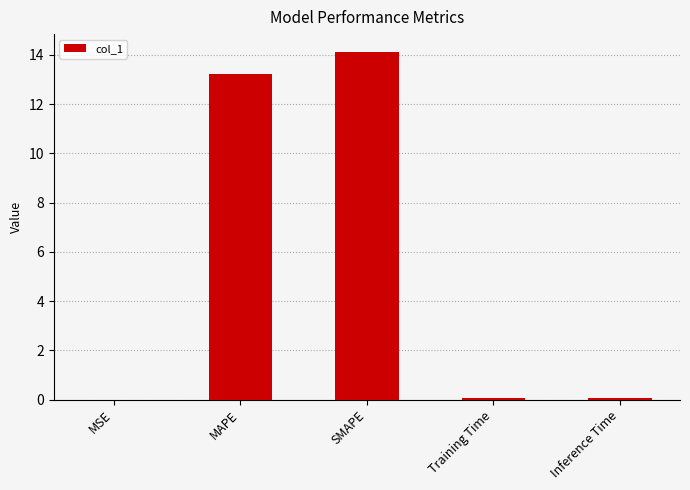

What is the greatest value displayed?

14.1